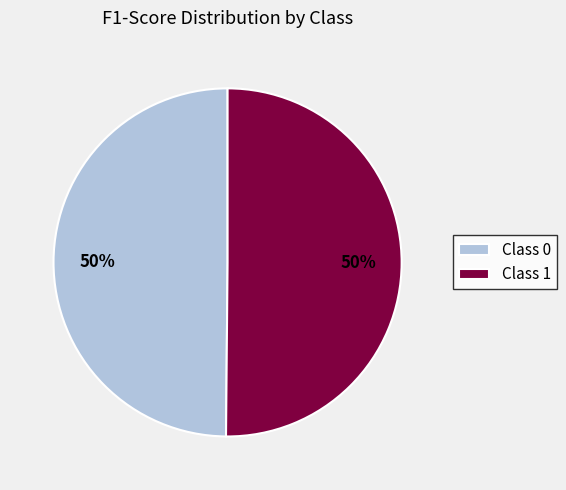

To the nearest percent, what portion does Class 1 represent?

50%